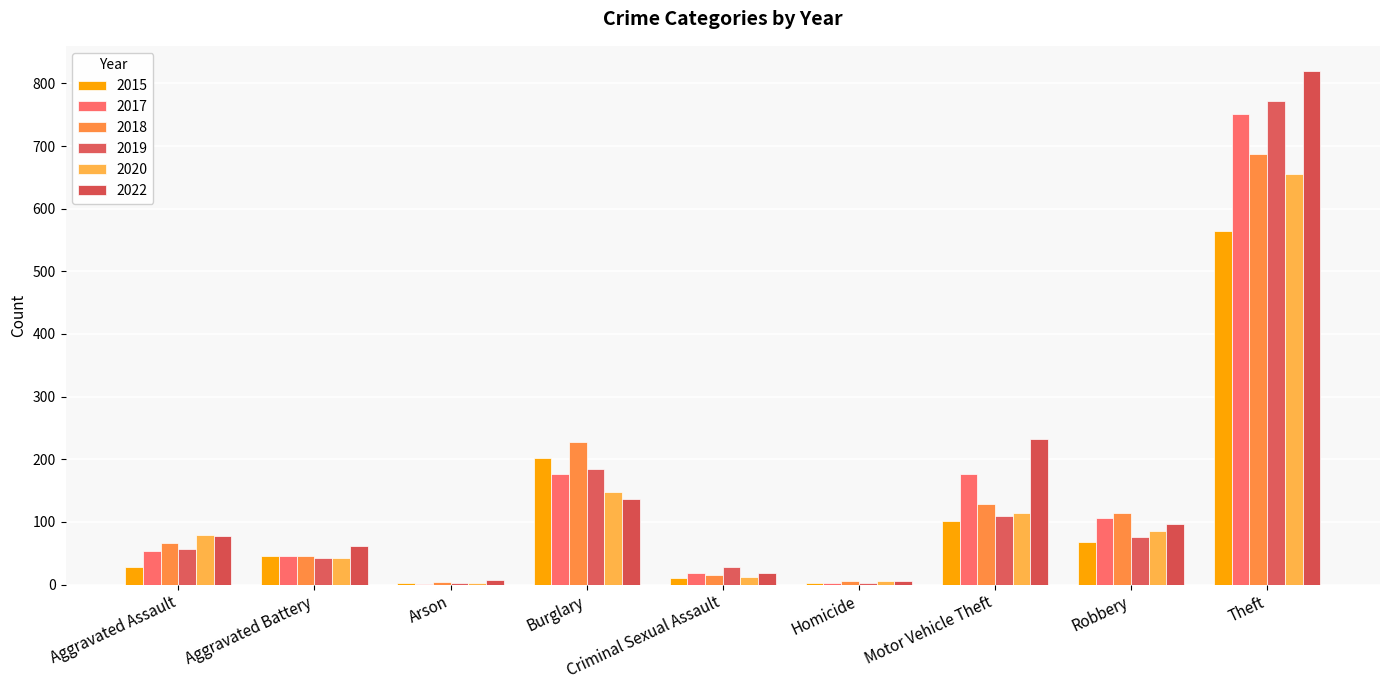

Which series changed the most between Aggravated Battery and Theft?

2022